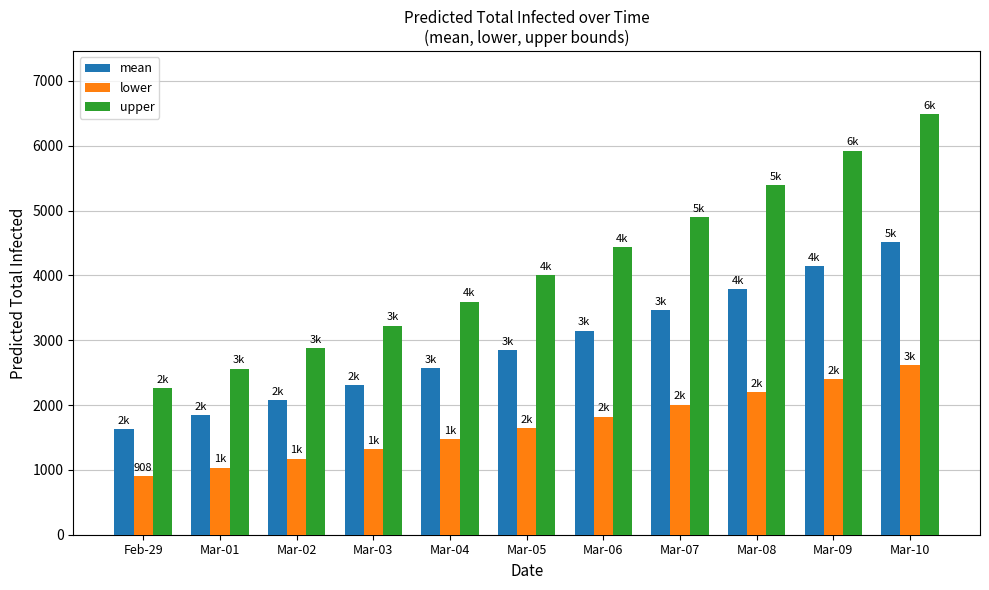

What is the label of the 10th bar from the right?

Mar-01